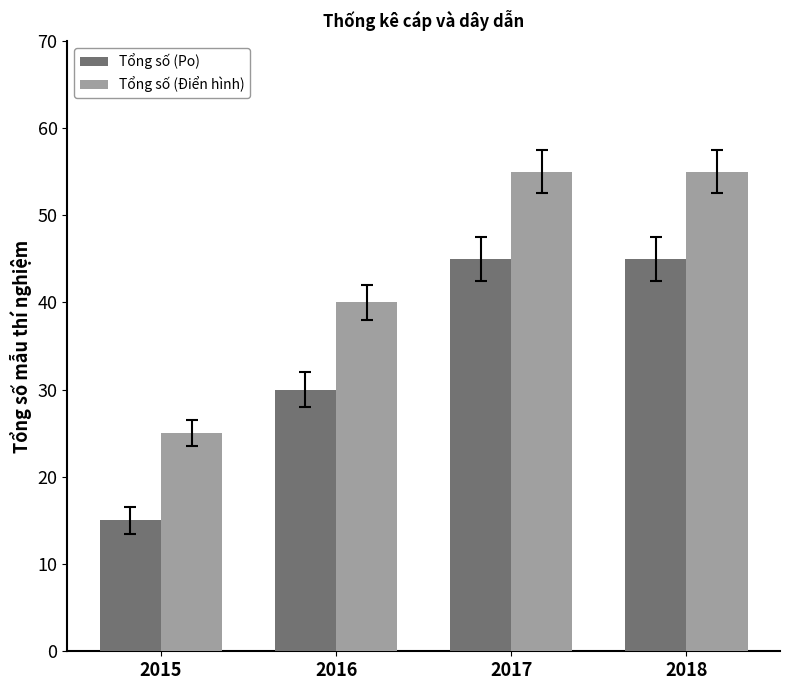

What is the value of the Tổng số (Po) bar at the 2nd from the left?

30